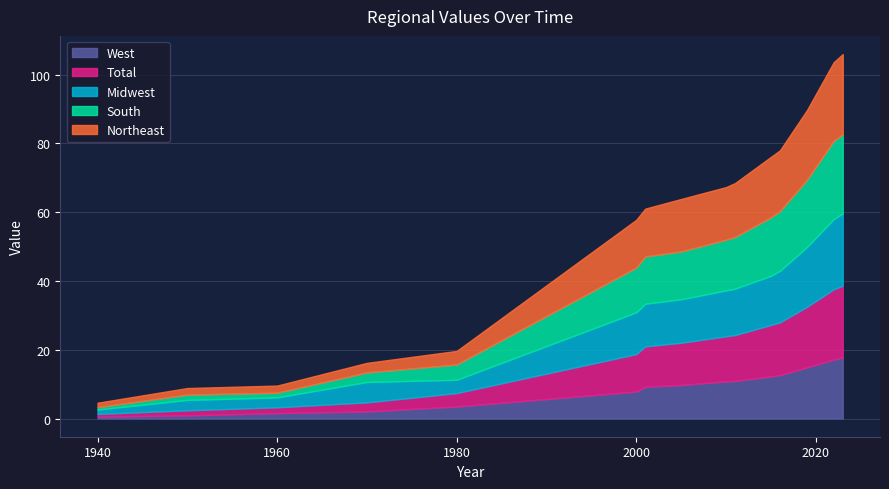

True or false: South and Total cross at least once.

True